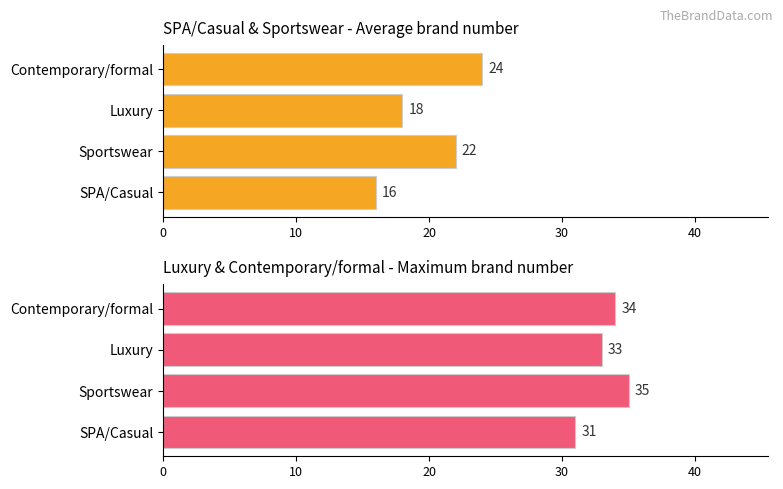

What is the total value across all series at Luxury?

51